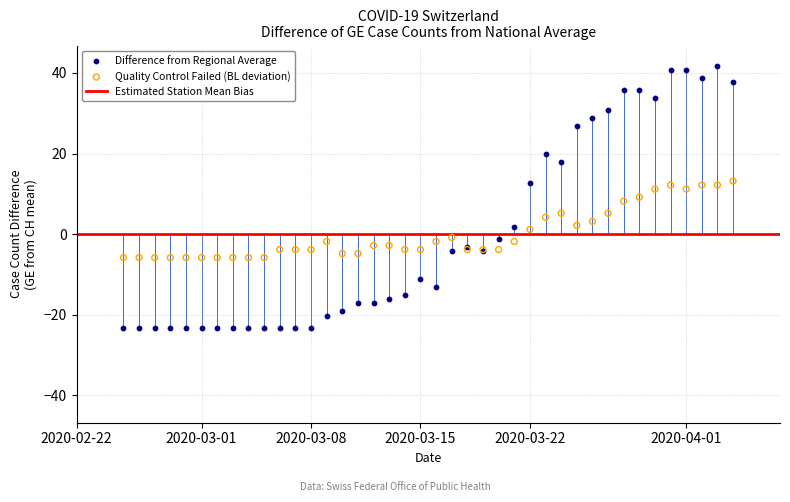

Which series has the largest Y range (max minus min)?

Difference from Regional Average